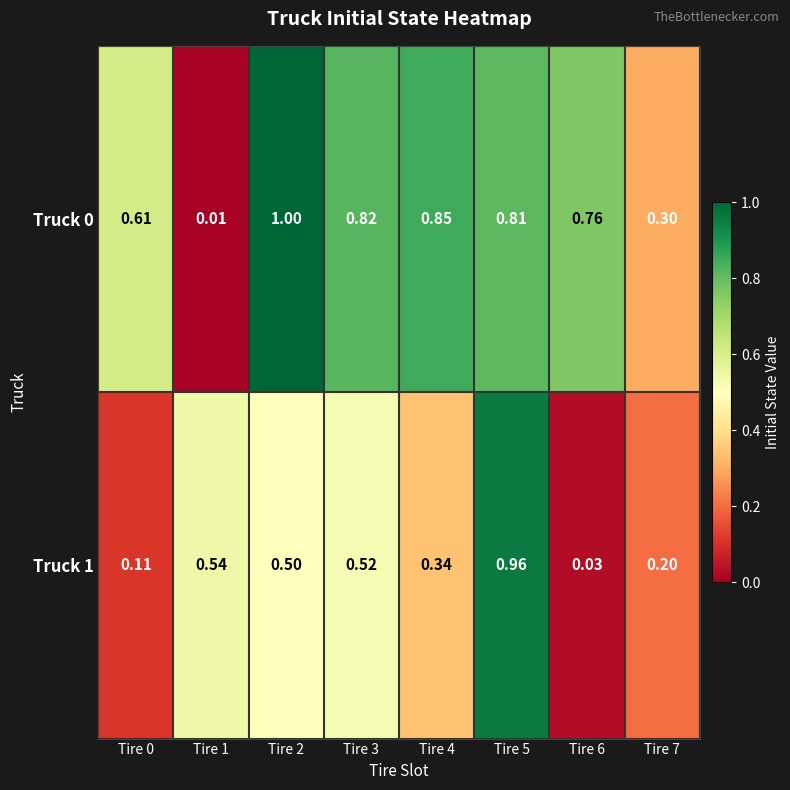

Is the value of Truck 1 at Tire 6 greater than the value of Truck 0 at Tire 6?

No